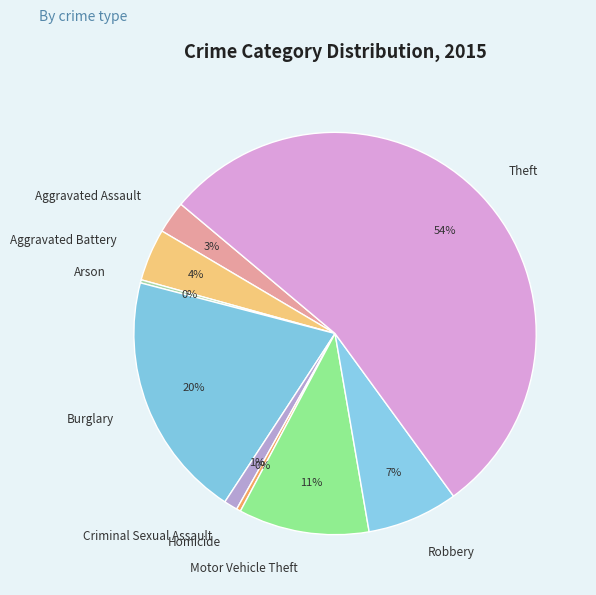

To the nearest percent, what is the combined percentage of Robbery and Criminal Sexual Assault?

8%